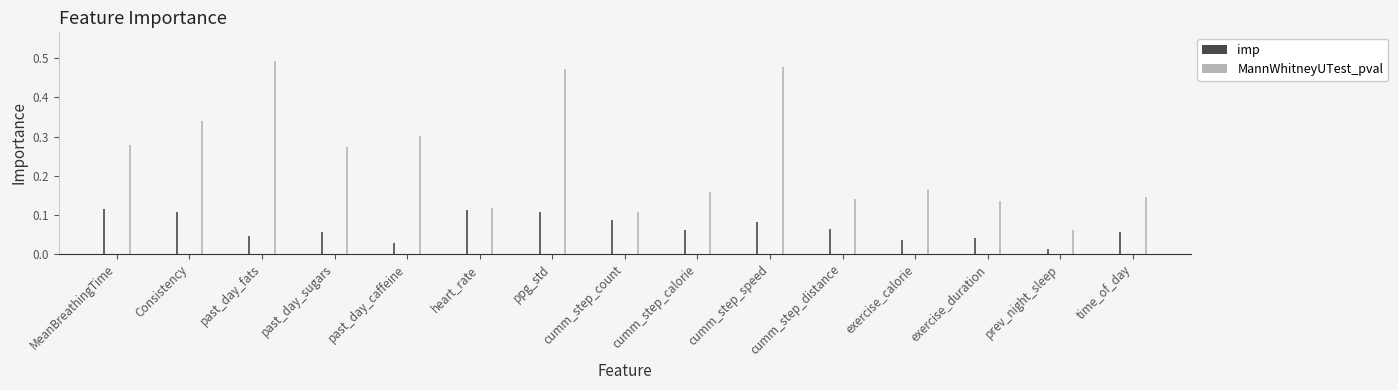

At which category is the sum across all series the highest?

ppg_std